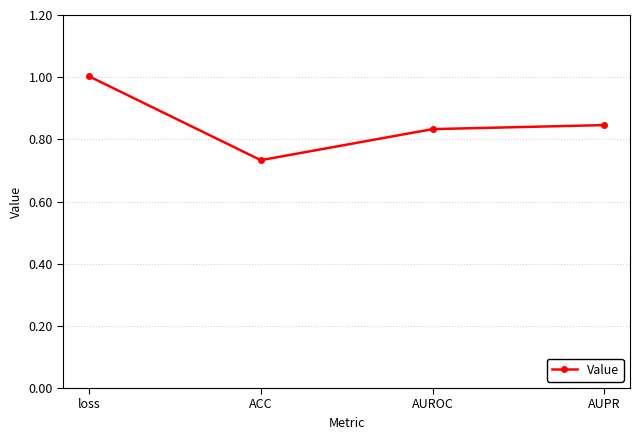

What is the label of the 4th point from the left?

AUPR